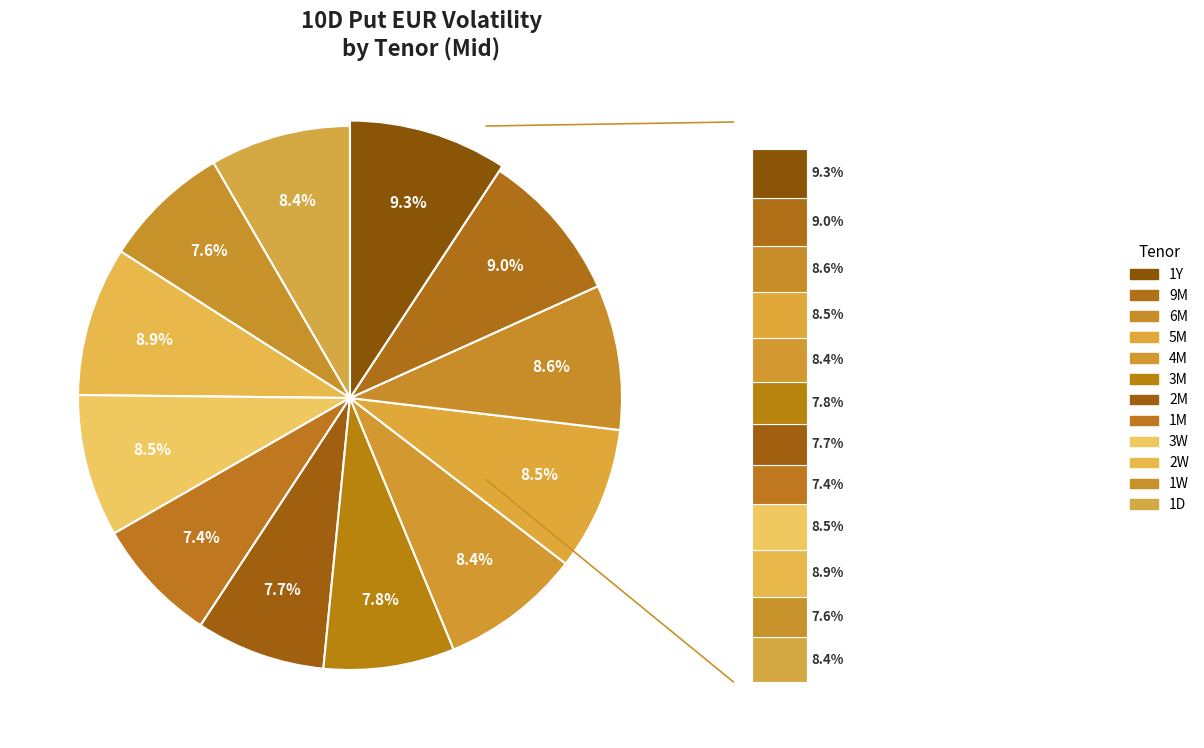

What is the ratio of the value at 5M to the value at 6M?

1.0